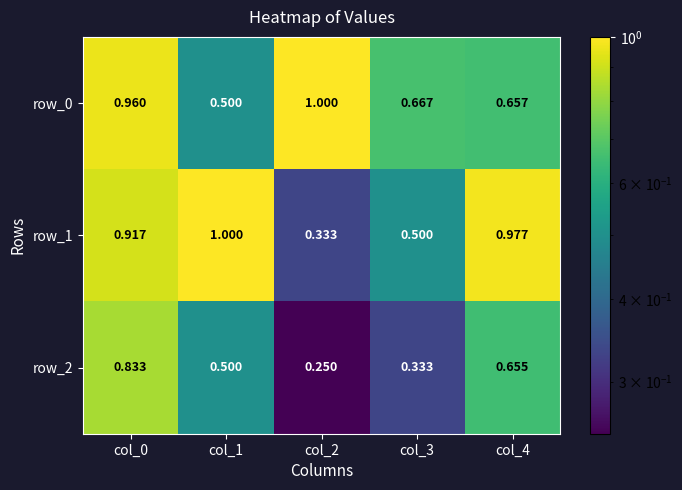

At which category is the sum across all series the highest?

col_0